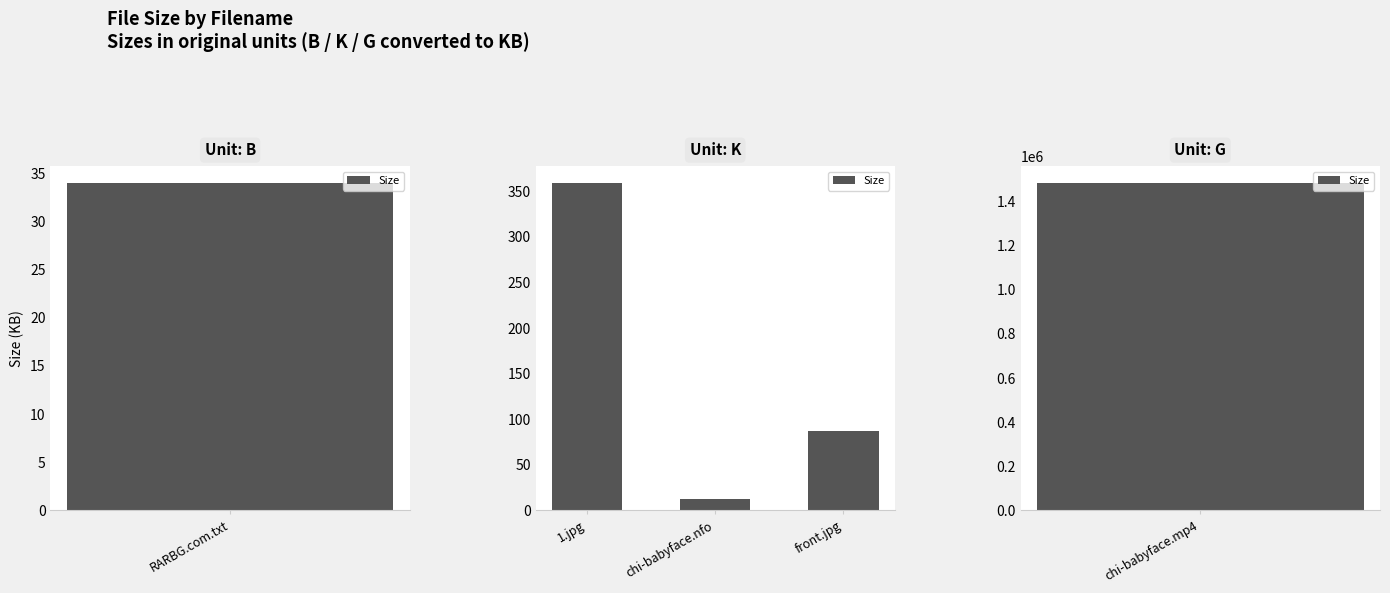

The chart shows a value of 4.1 at chi-babyface.nfo. True or false?

False